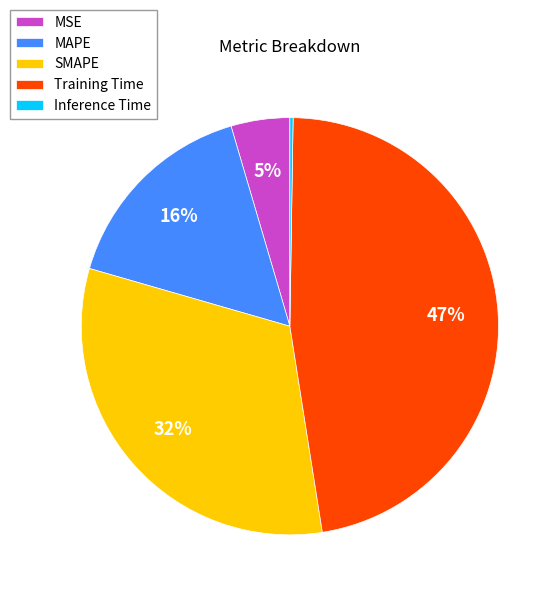

The Training Time slice represents 47% of the pie. True or false?

True